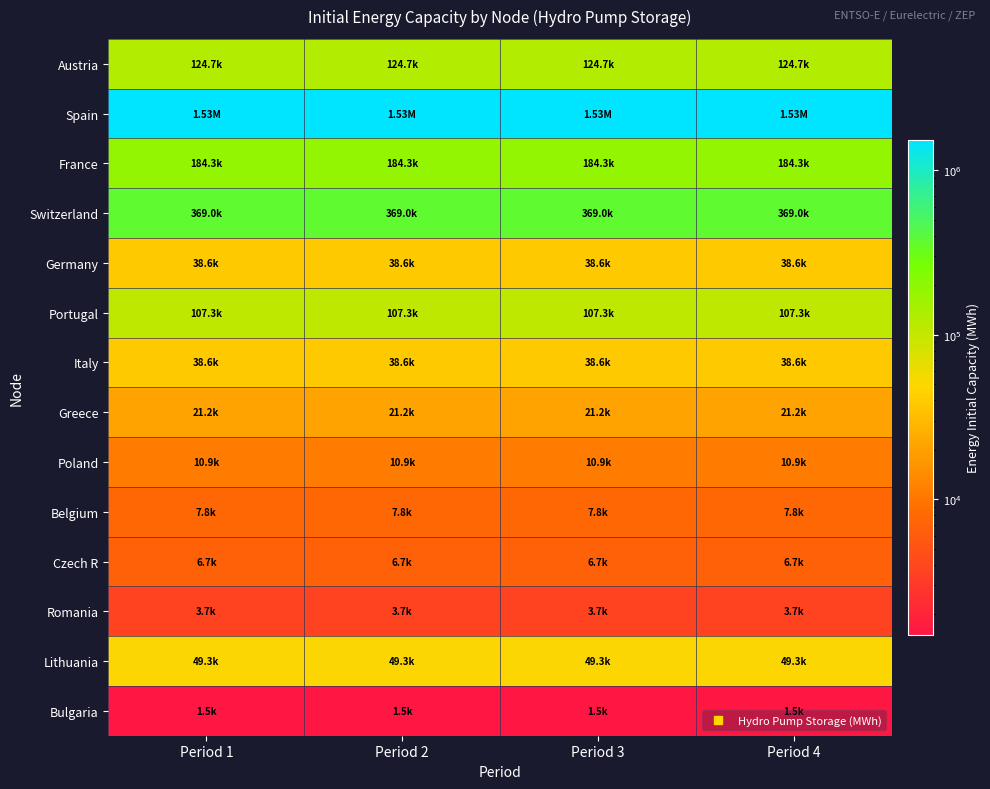

What is the maximum value shown in the chart?

1530150.9